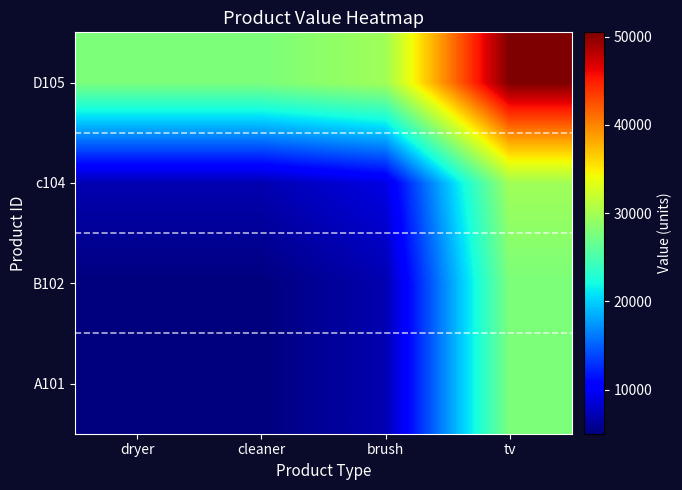

What is the total value across all series at brush?

52750